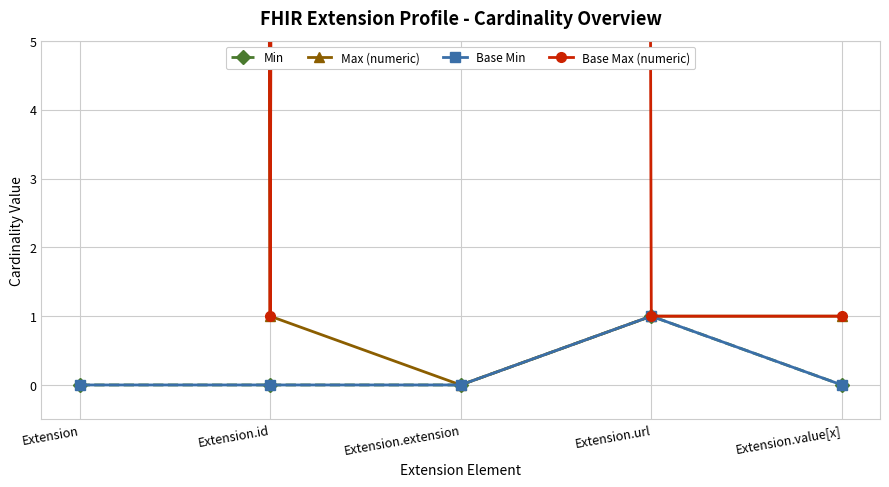

What is the label of the 2nd point from the right?

Extension.url